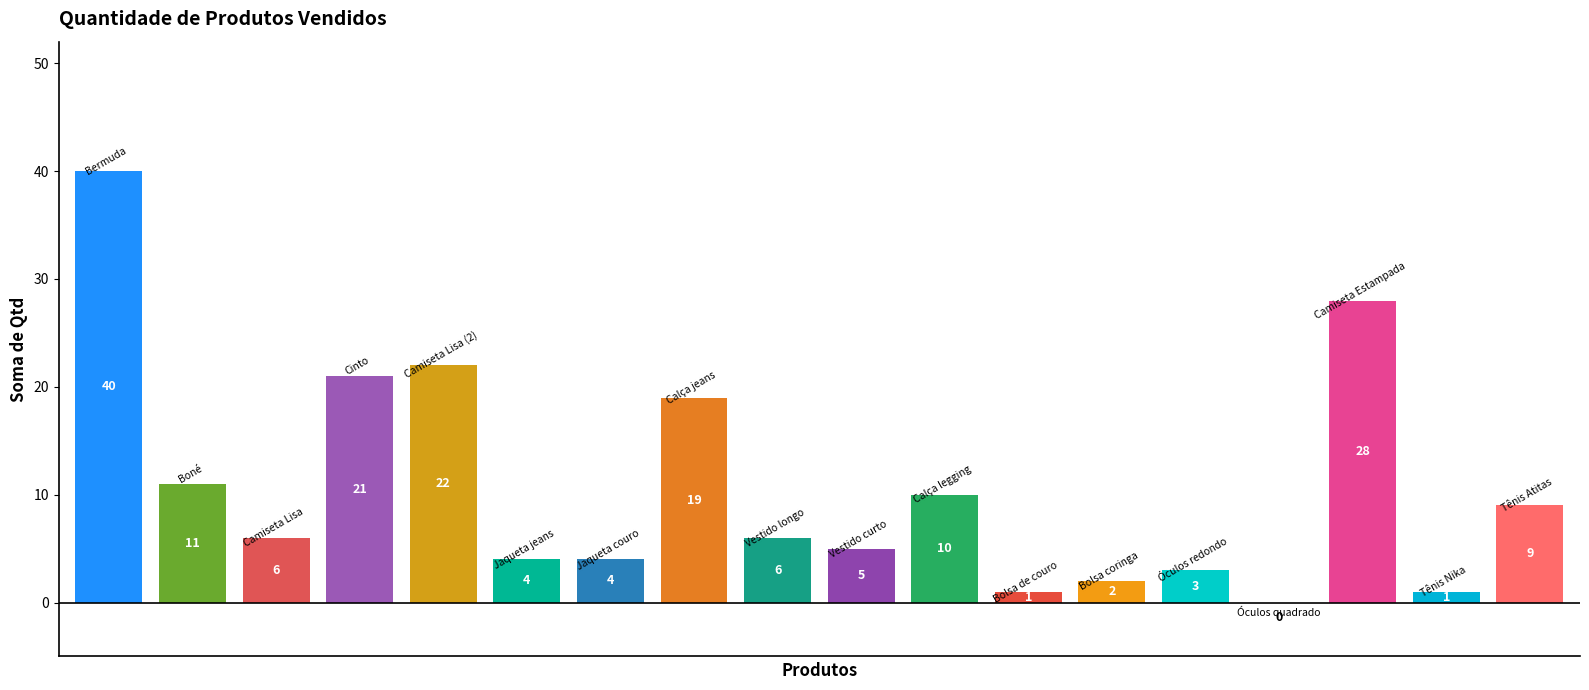

Reading left to right, list all the values displayed in this chart.

40	11	6	21	22	4	4	19	6	5	10	1	2	3	0	28	1	9